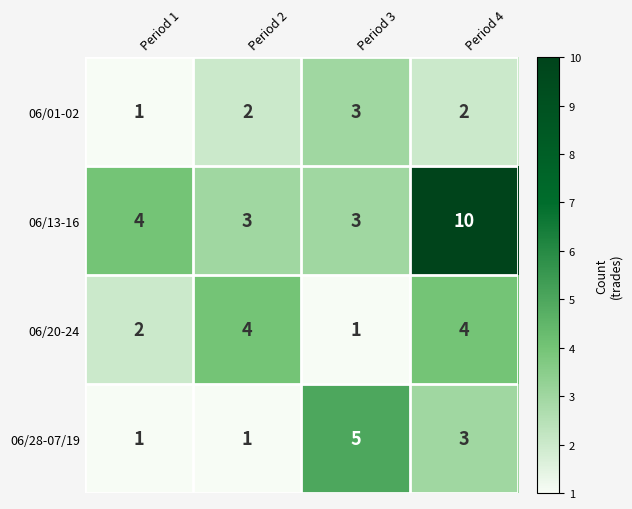

Rank the series by their maximum value, from highest to lowest.

06/13-16, 06/28-07/19, 06/20-24, 06/01-02